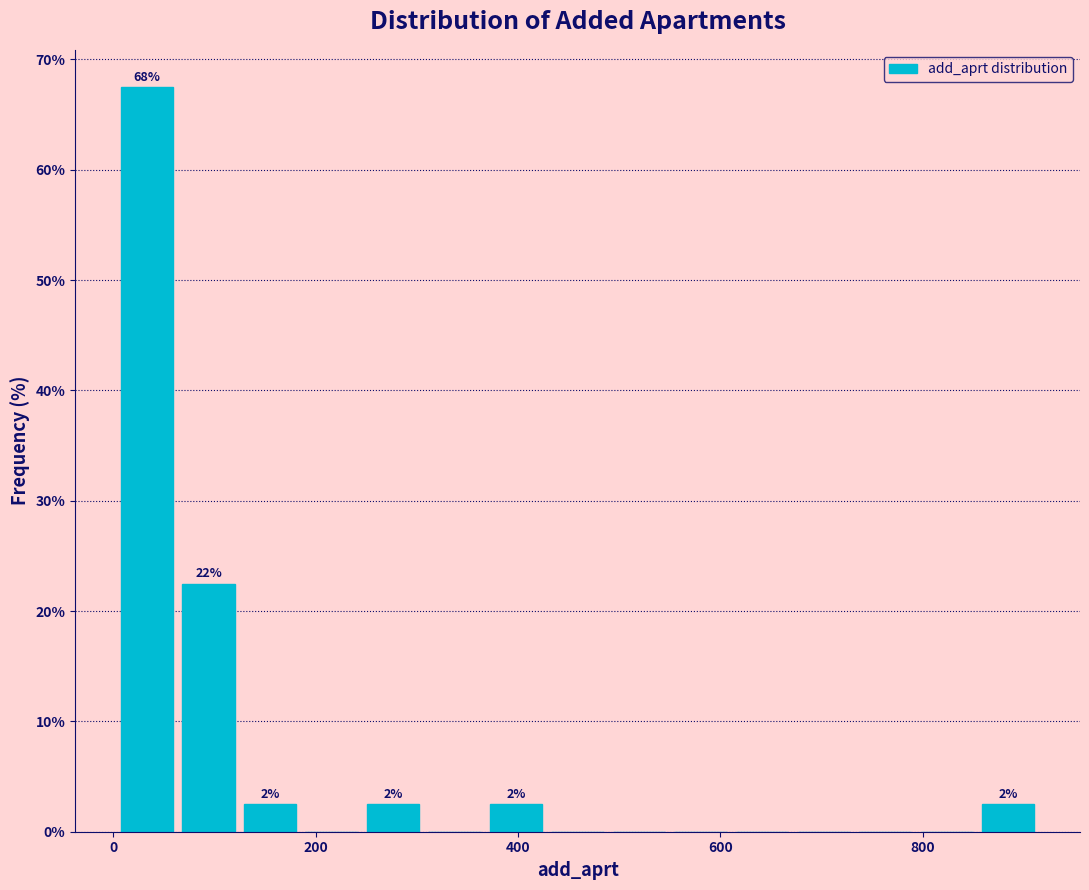

Read against the x-axis, roughly where is the centre of the tallest bar?

40